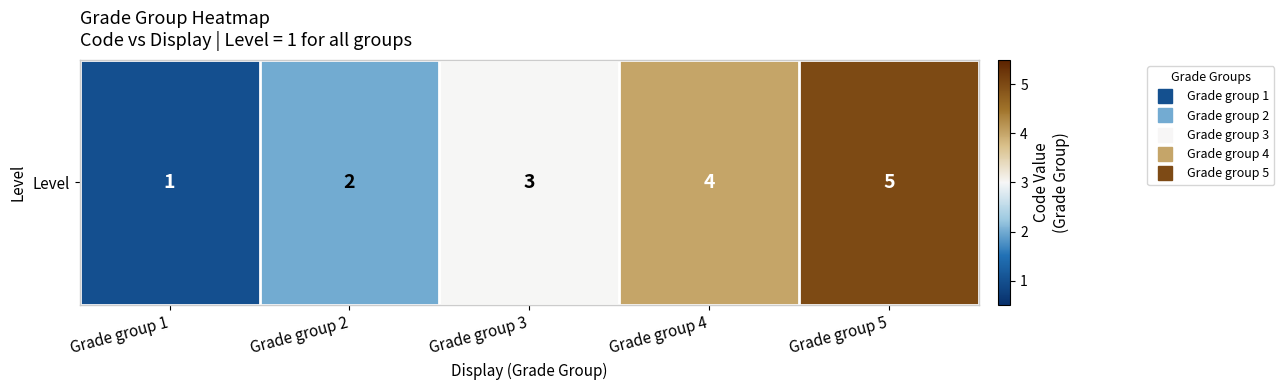

How many series are shown in this chart?

1